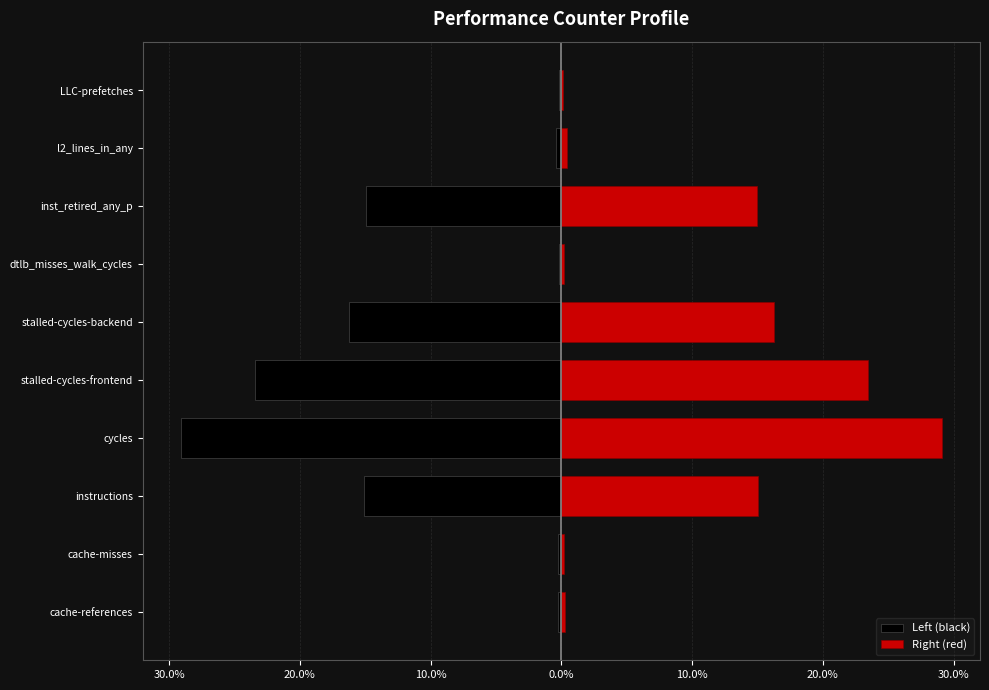

What are all the series names shown in the legend?

Left (black), Right (red)